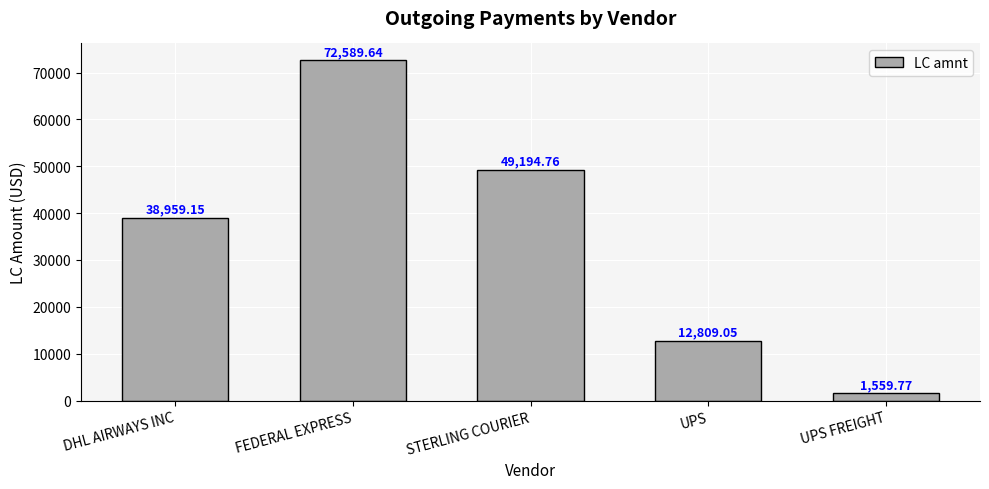

What is the label of the 5th bar from the left?

UPS FREIGHT